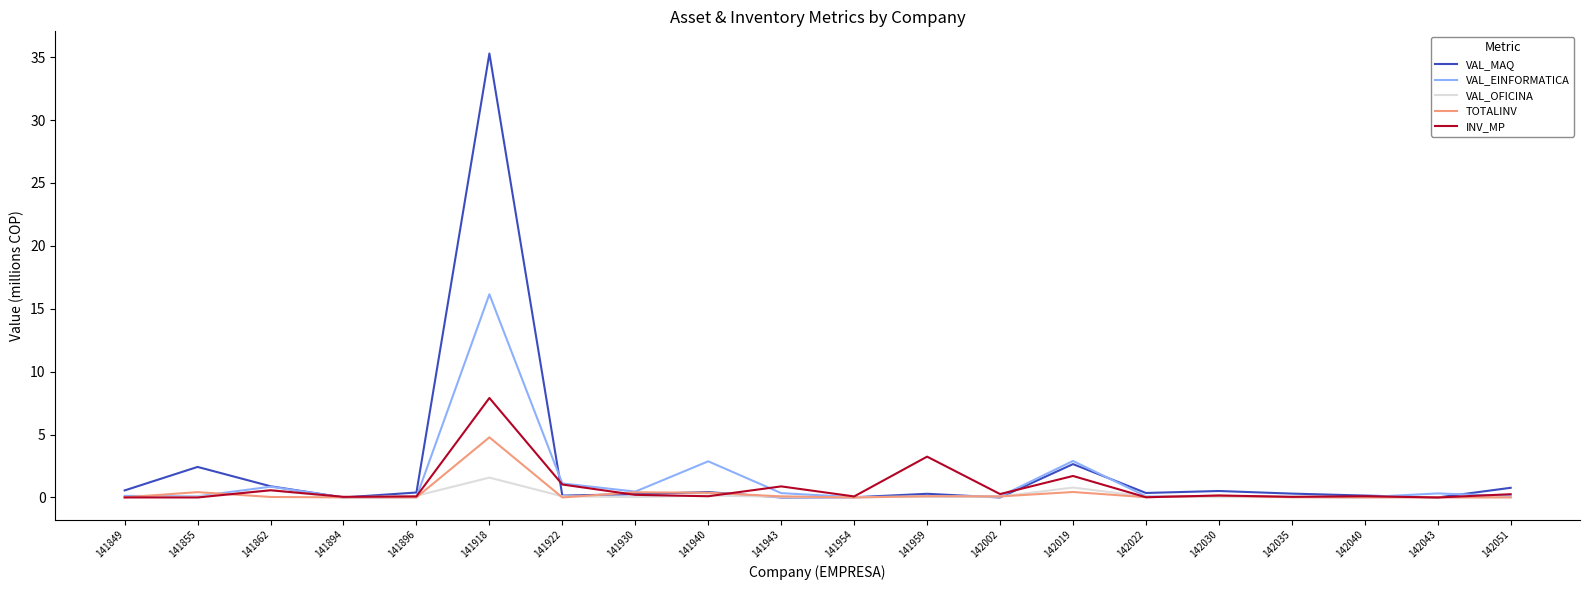

What is the highest value of the TOTALINV series?

4.8